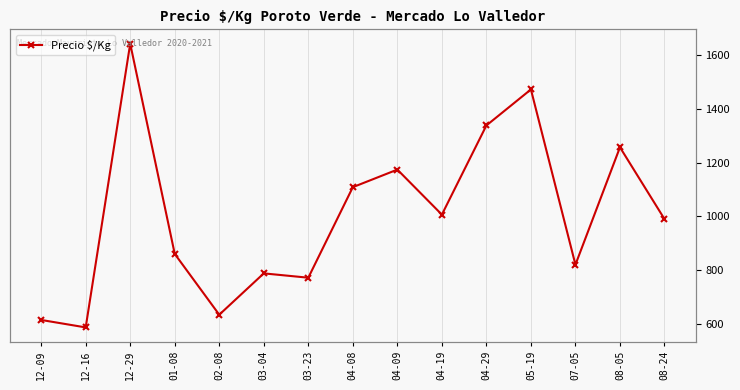

Approximately how many times larger is the value at 04-08 compared to 08-05?

0.9